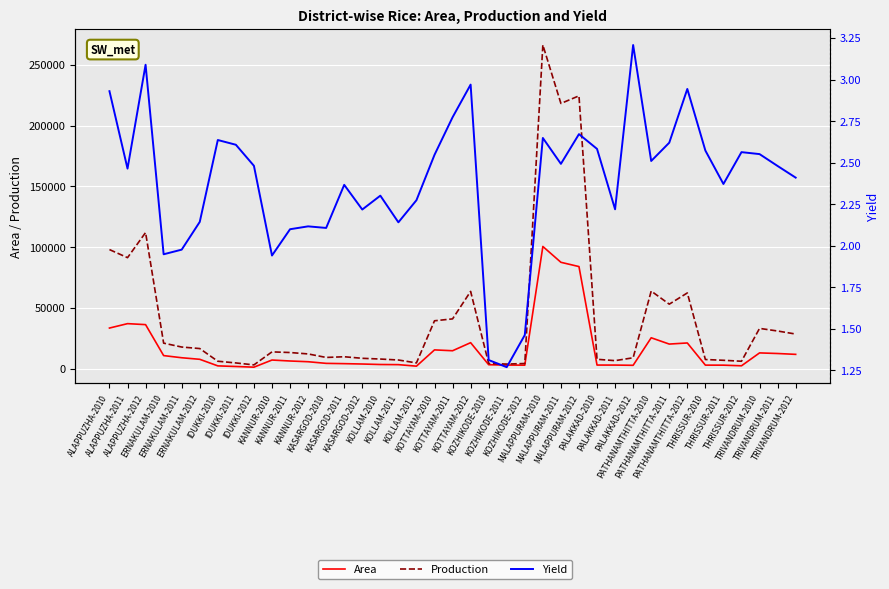

True or false: Area and Yield cross at least once.

False